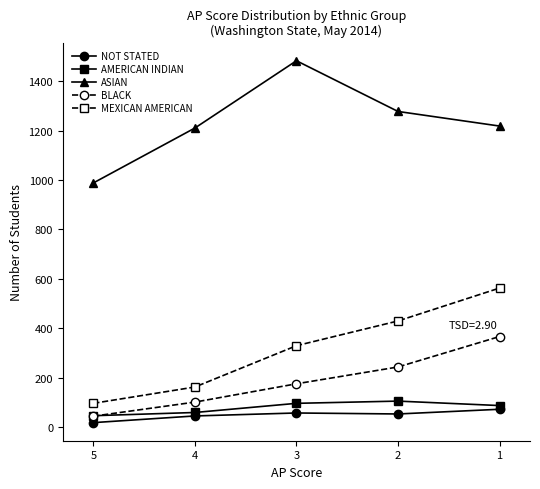

At which label is AMERICAN INDIAN closest to 76?

1